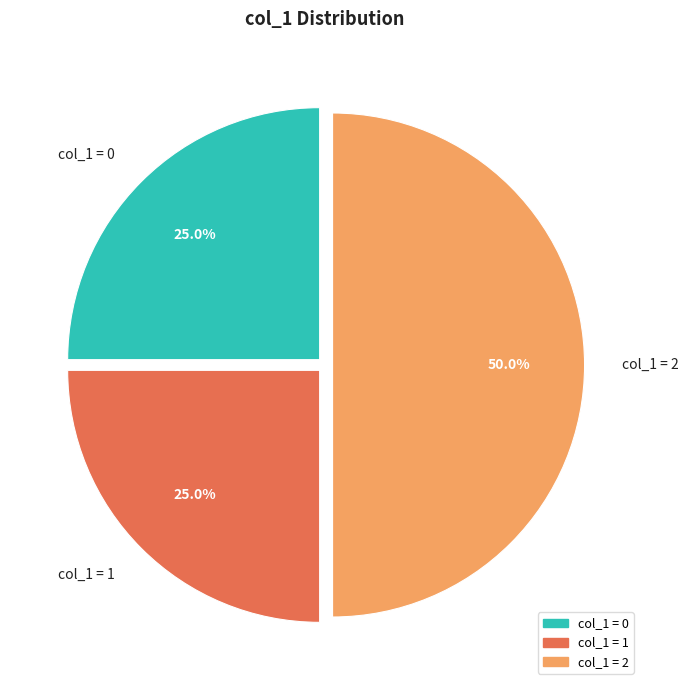

Does col_1 = 0 represent more than half of the total?

No